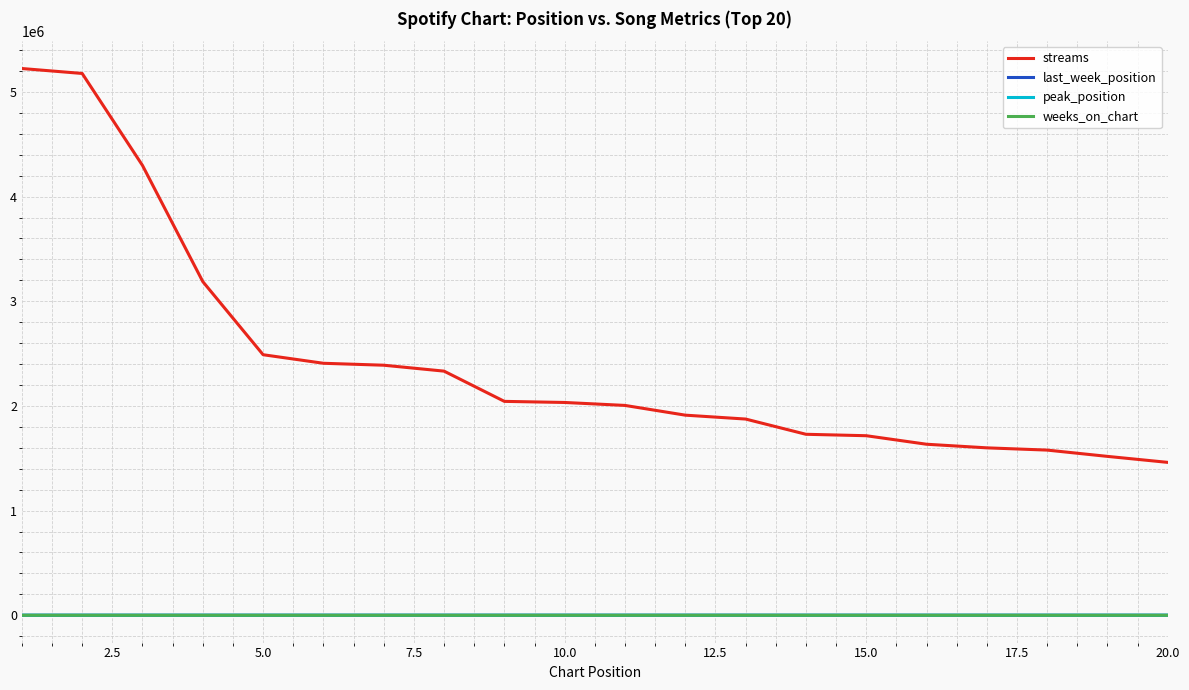

Which series has the largest total across all categories?

streams